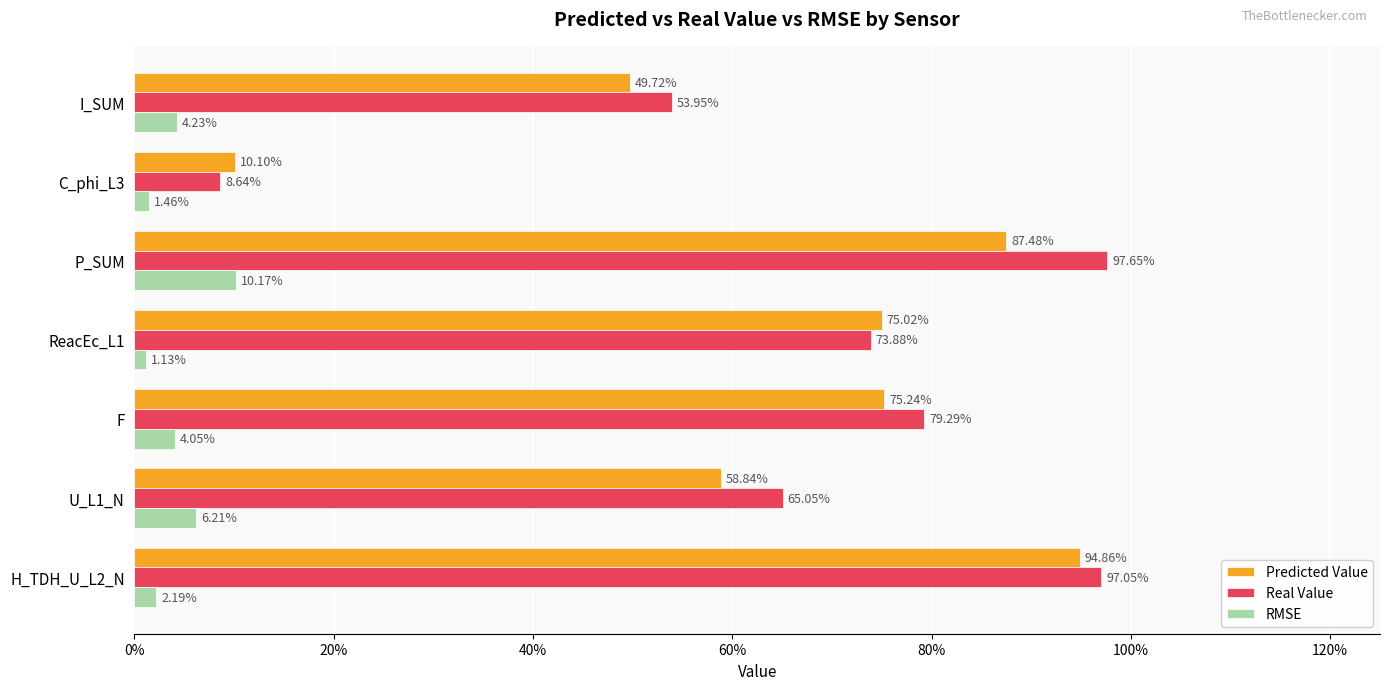

What are all the series names shown in the legend?

Predicted Value, Real Value, RMSE